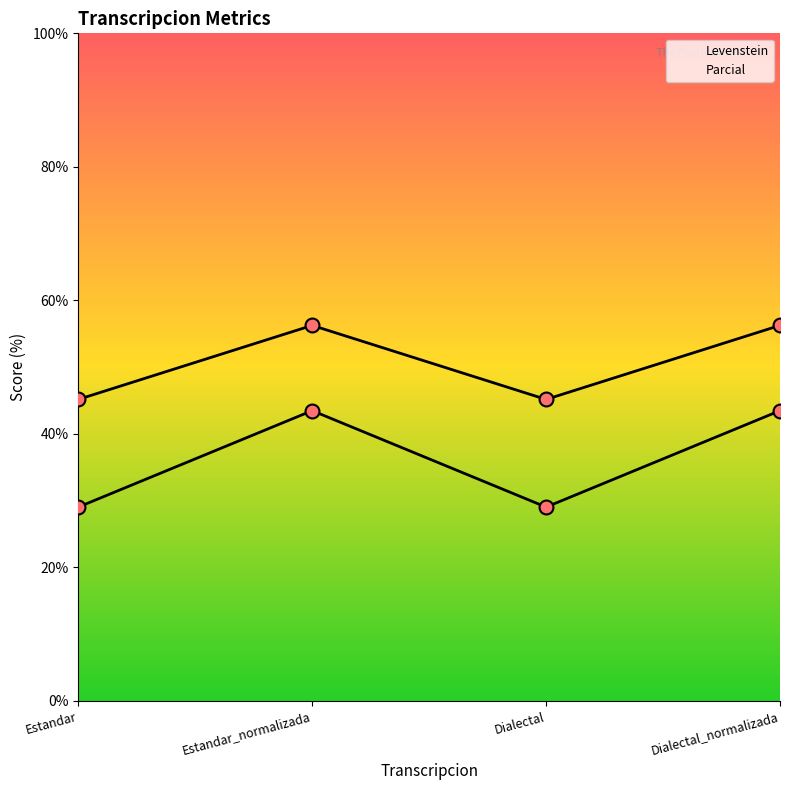

What is the spread (max minus min) of values at Estandar?

16.1